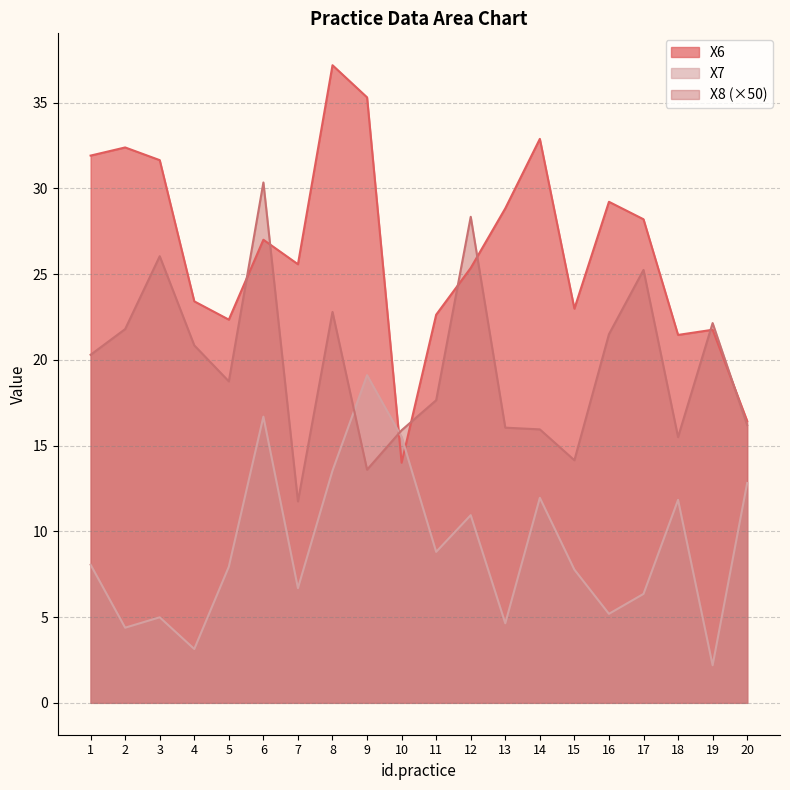

Is the value of X8 at 9 greater than the value of X7 at 14?

Yes